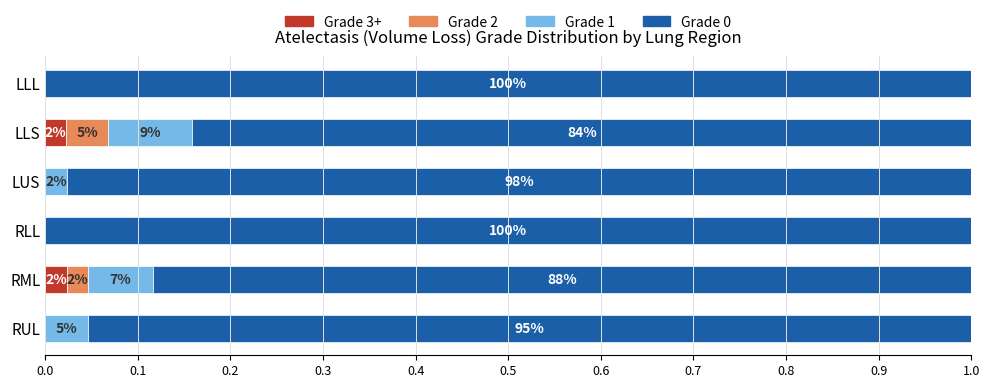

How many bars are there in each group?

4